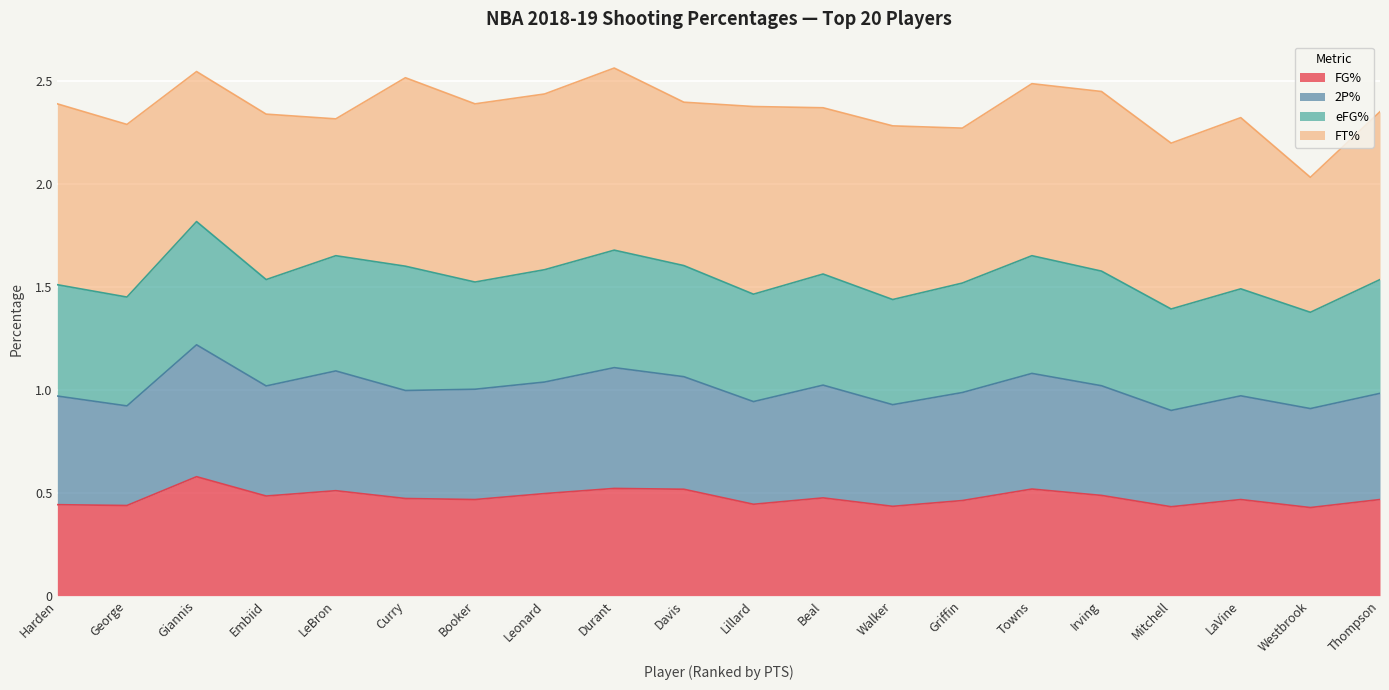

What is the minimum value for FG%?

0.4